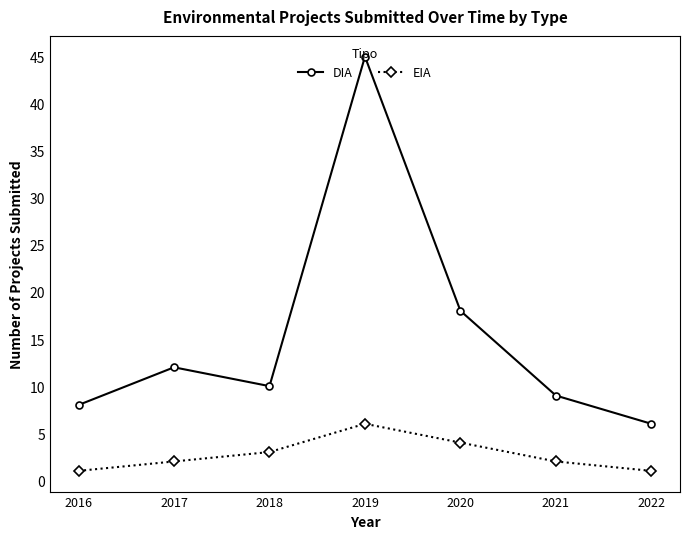

Is it true that DIA equals 12 at 2017?

True